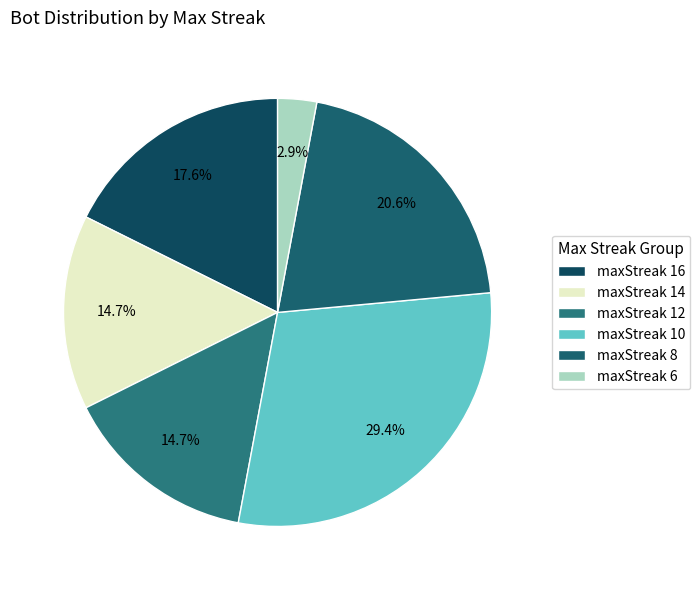

Which slice is the smallest?

maxStreak 6